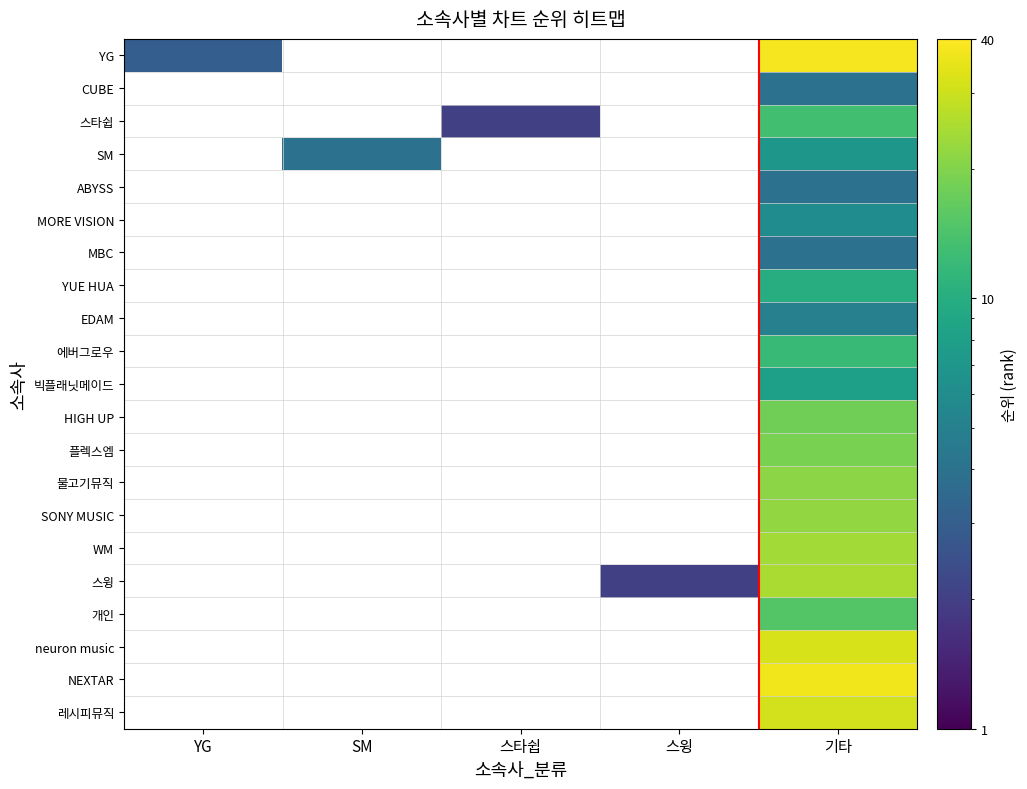

What is the spread (max minus min) of values at 기타?

34.0